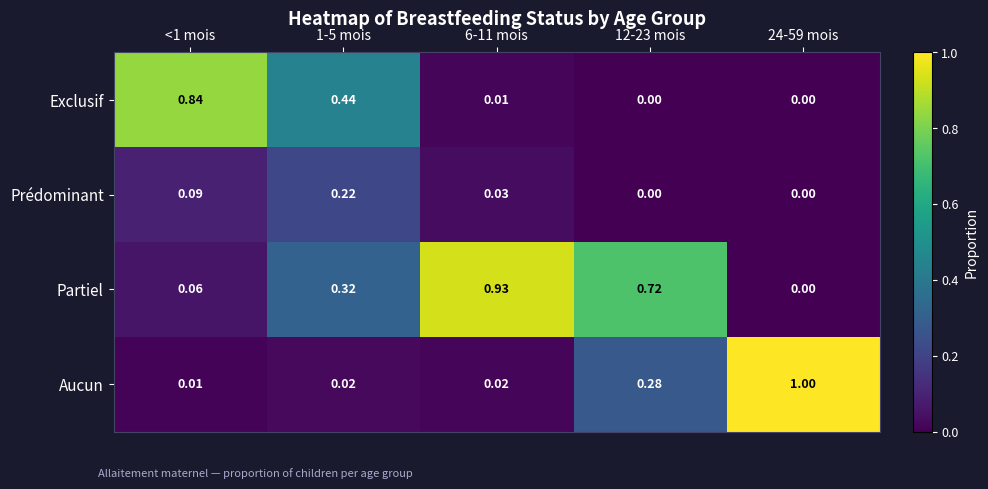

What is the maximum value shown in the chart?

1.0